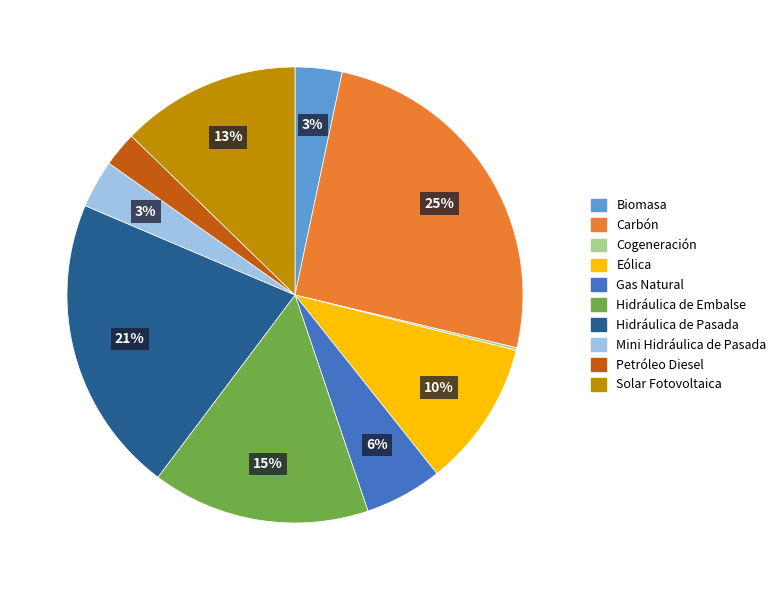

Which has a higher value, Biomasa or Hidráulica de Pasada?

Hidráulica de Pasada